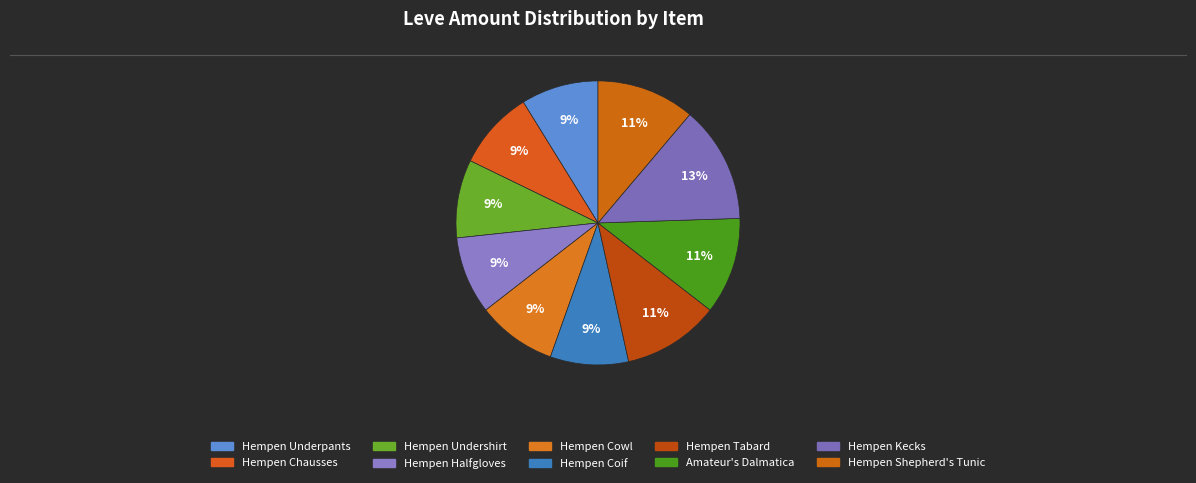

What is the change in value from Hempen Coif to Hempen Tabard?

+27